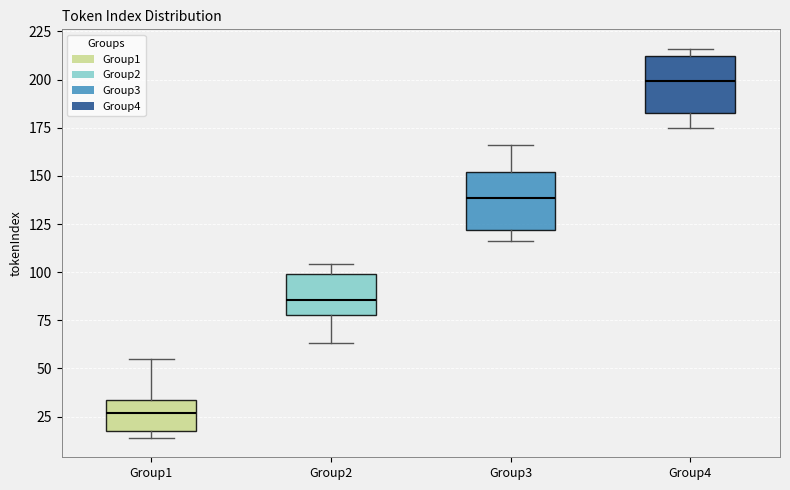

Where is the upper edge of the box for Group1 on the y-axis? The values are not printed on the chart, so give them approximately, as read against the axis.

35